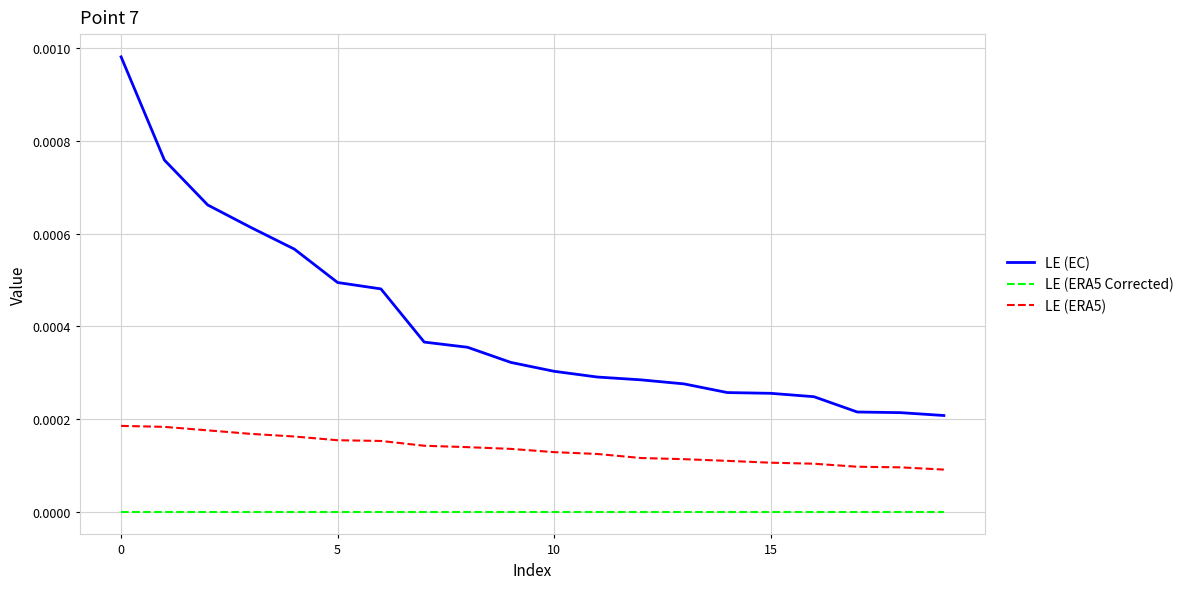

Which series has the largest total across all categories?

LE (EC)